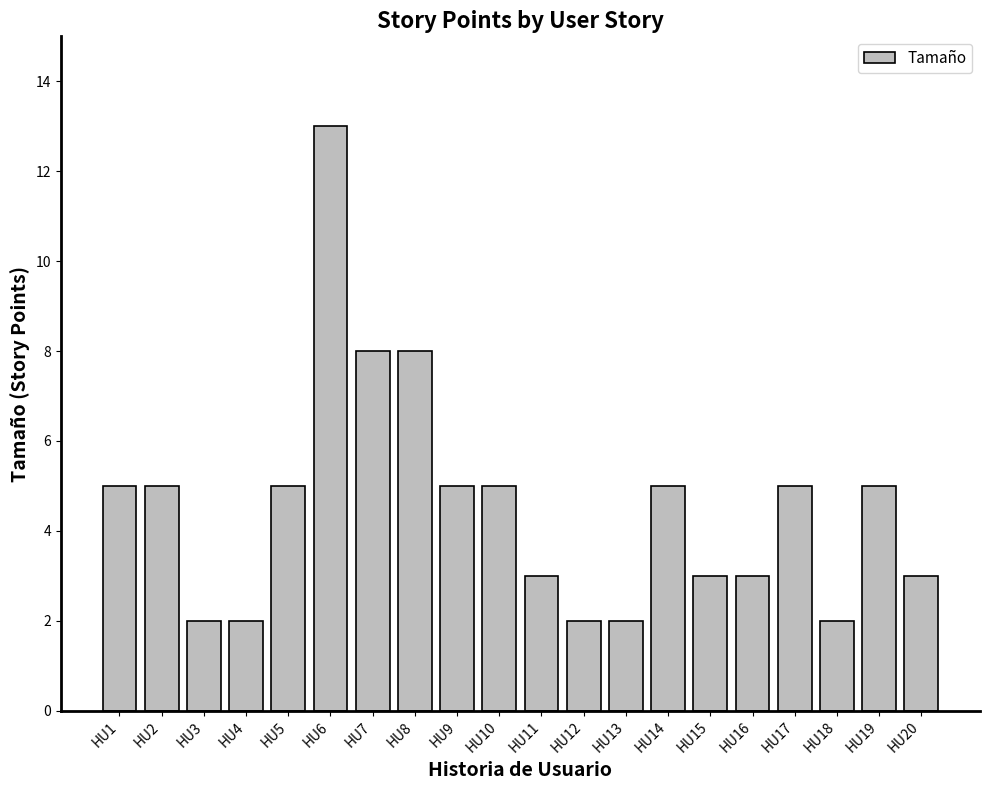

What is the maximum value shown in the chart?

13